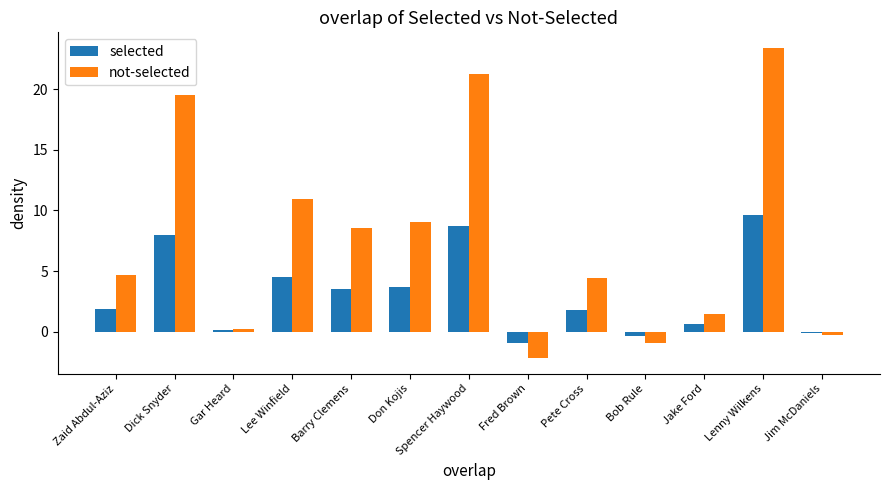

At which category is the sum across all series the highest?

Lenny Wilkens